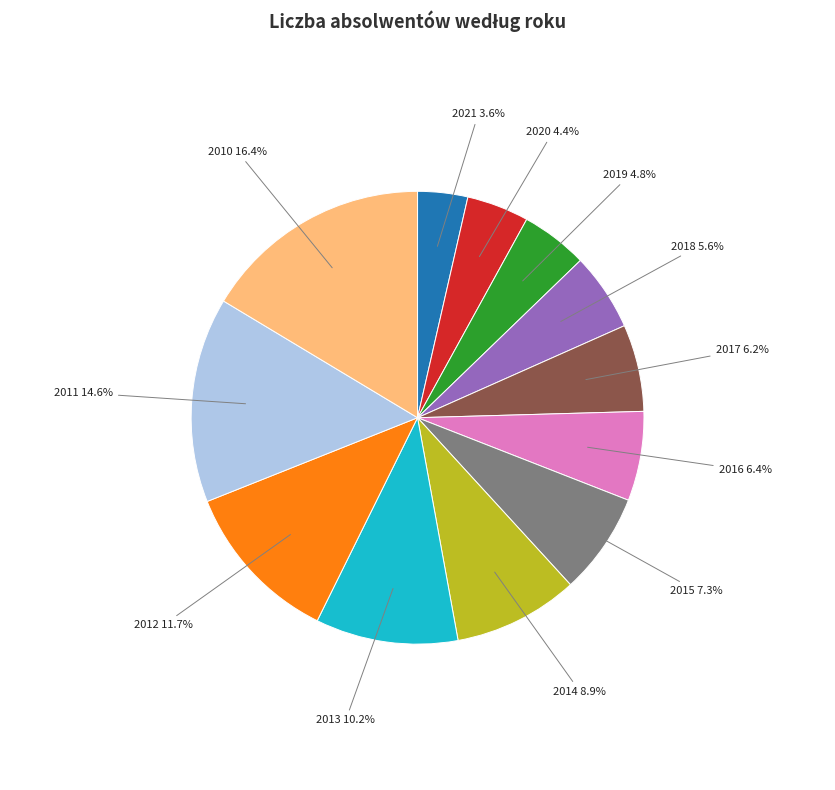

How many segments does this pie chart have?

12